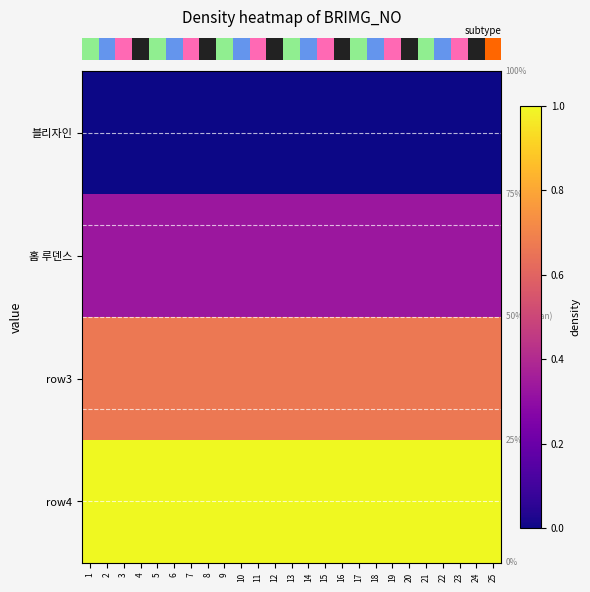

Reading right to left, extract all data points from this chart.

row_0: 25=0.0	24=0.0	23=0.0	22=0.0	21=0.0	20=0.0	19=0.0	18=0.0	17=0.0	16=0.0	15=0.0	14=0.0	13=0.0	12=0.0	11=0.0	10=0.0	9=0.0	8=0.0	7=0.0	6=0.0	5=0.0	4=0.0	3=0.0	2=0.0	1=0.0
row_1: 25=0.3	24=0.3	23=0.3	22=0.3	21=0.3	20=0.3	19=0.3	18=0.3	17=0.3	16=0.3	15=0.3	14=0.3	13=0.3	12=0.3	11=0.3	10=0.3	9=0.3	8=0.3	7=0.3	6=0.3	5=0.3	4=0.3	3=0.3	2=0.3	1=0.3
row_2: 25=0.7	24=0.7	23=0.7	22=0.7	21=0.7	20=0.7	19=0.7	18=0.7	17=0.7	16=0.7	15=0.7	14=0.7	13=0.7	12=0.7	11=0.7	10=0.7	9=0.7	8=0.7	7=0.7	6=0.7	5=0.7	4=0.7	3=0.7	2=0.7	1=0.7
row_3: 25=1.0	24=1.0	23=1.0	22=1.0	21=1.0	20=1.0	19=1.0	18=1.0	17=1.0	16=1.0	15=1.0	14=1.0	13=1.0	12=1.0	11=1.0	10=1.0	9=1.0	8=1.0	7=1.0	6=1.0	5=1.0	4=1.0	3=1.0	2=1.0	1=1.0